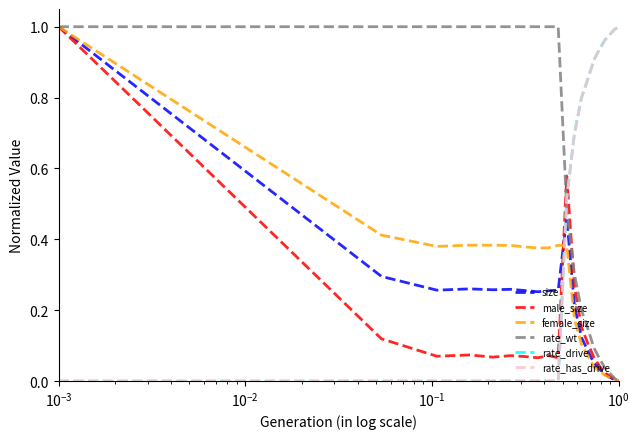

Reading left to right, list all the values displayed in this chart.

size: 1.0	0.3	0.3	0.3	0.3	0.3	0.3	0.3	0.3	0.3	0.5	0.2	0.1	0.1	0.1	0.0	0.0	0.0	0.0	0.0
male_size: 1.0	0.1	0.1	0.1	0.1	0.1	0.1	0.1	0.1	0.1	0.6	0.3	0.2	0.1	0.1	0.0	0.0	0.0	0.0	0.0
female_size: 1.0	0.4	0.4	0.4	0.4	0.4	0.4	0.4	0.4	0.4	0.4	0.2	0.1	0.1	0.0	0.0	0.0	0.0	0.0	0.0
rate_wt: 1.0	1.0	1.0	1.0	1.0	1.0	1.0	1.0	1.0	1.0	0.5	0.3	0.2	0.1	0.1	0.1	0.0	0.0	0.0	0.0
rate_drive: 0.0	0.0	0.0	0.0	0.0	0.0	0.0	0.0	0.0	0.0	0.5	0.7	0.8	0.9	0.9	0.9	1.0	1.0	1.0	1.0
rate_has_drive: 0.0	0.0	0.0	0.0	0.0	0.0	0.0	0.0	0.0	0.0	0.5	0.7	0.8	0.9	0.9	0.9	1.0	1.0	1.0	1.0